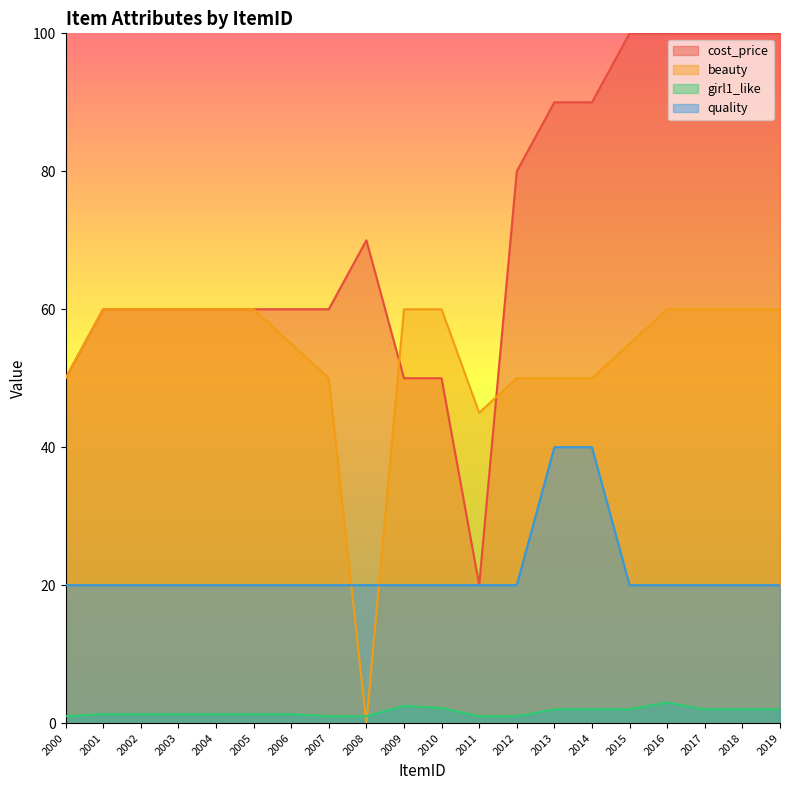

Which series changed the most between 2008 and 2017?

beauty